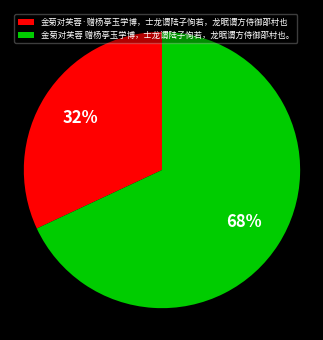

Between 金菊对芙蓉 赠杨亭玉学博，士龙谓陆子恂若，龙眠谓方侍御邵村也。 and 金菊对芙蓉·赠杨亭玉学博，士龙谓陆子恂若，龙眠谓方侍御邵村也, which is larger?

金菊对芙蓉 赠杨亭玉学博，士龙谓陆子恂若，龙眠谓方侍御邵村也。